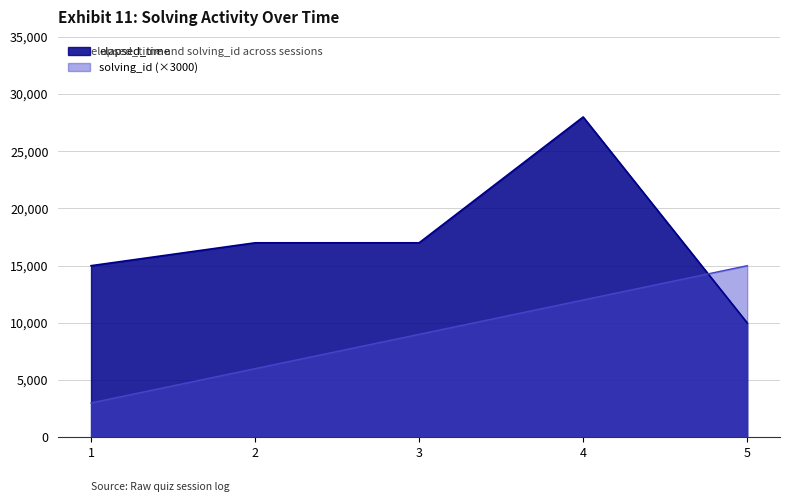

Which series ends up on top after the final intersection of elapsed_time and solving_id?

solving_id